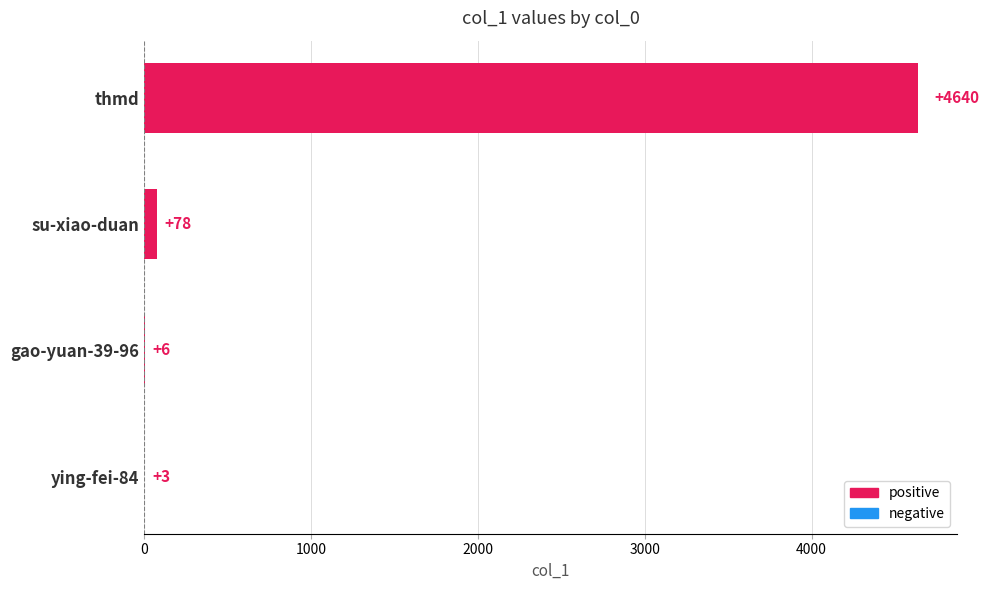

How many categories are shown in the chart?

4